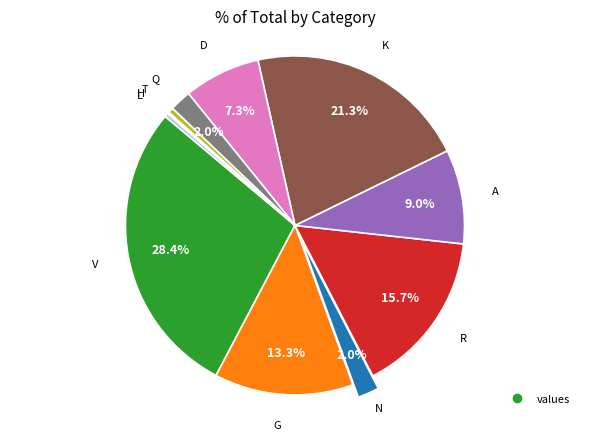

Is there any slice that represents more than half of the pie?

No